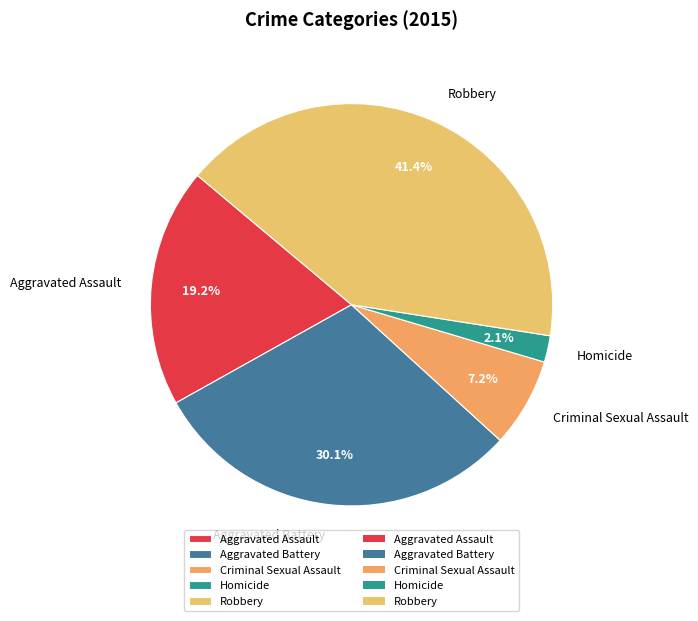

To the nearest percent, what is the difference between the Robbery and Aggravated Assault slice percentages?

22%